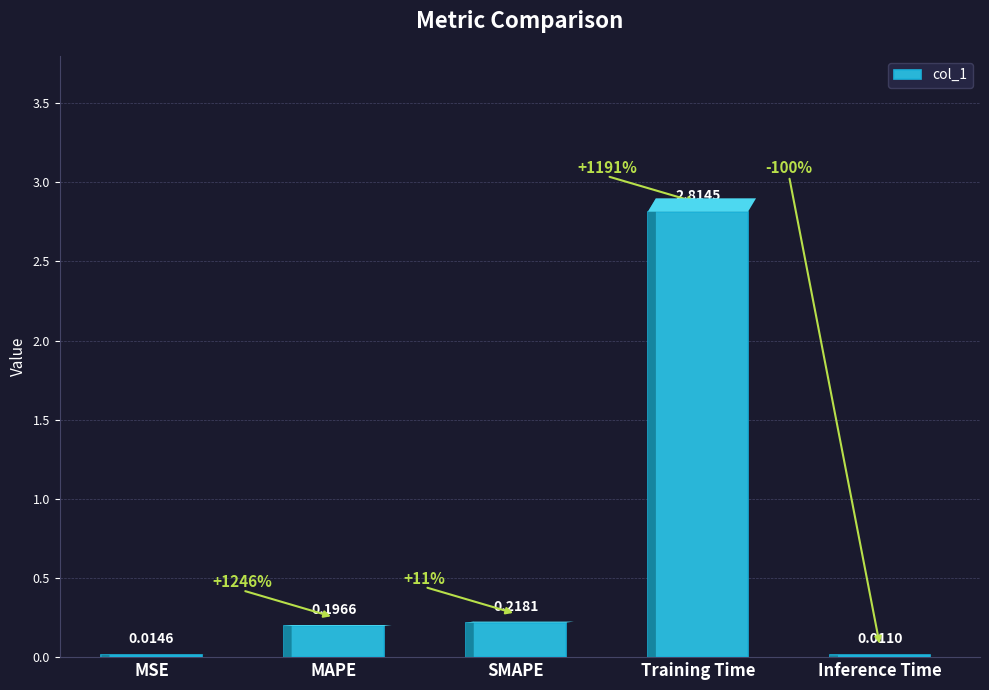

What is the change in value from MSE to Training Time?

+2.8